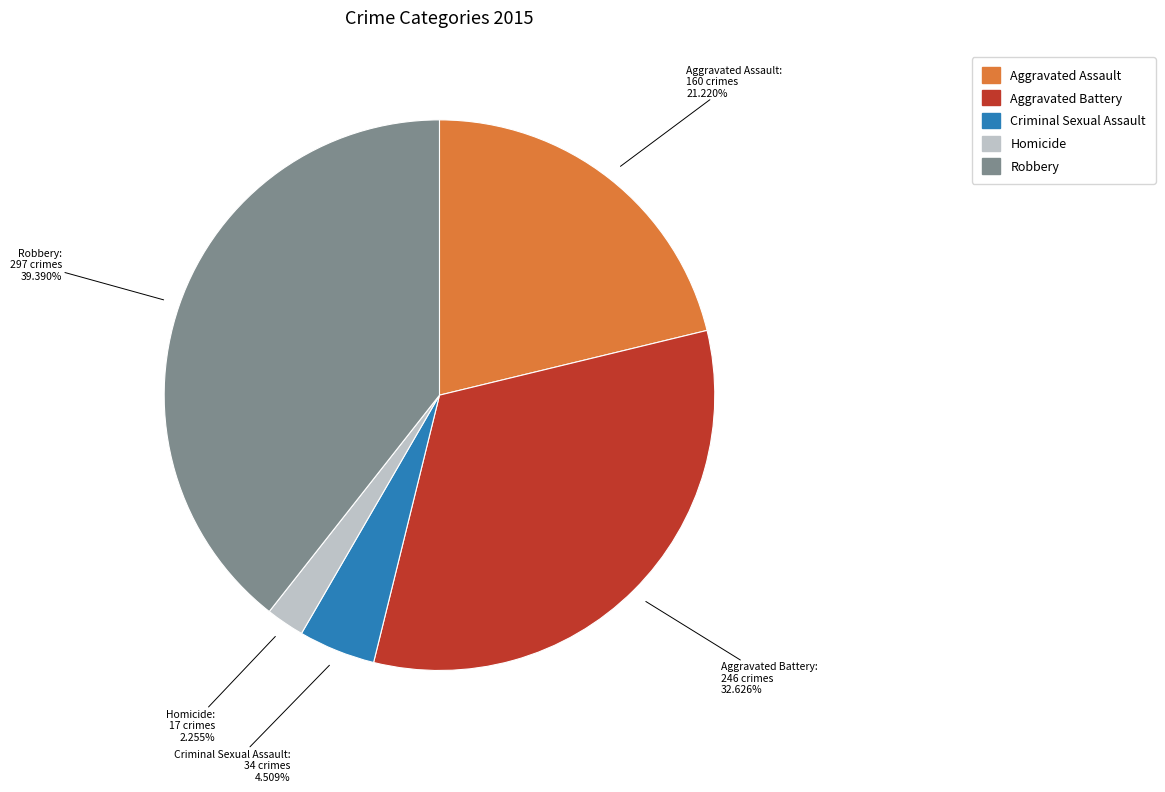

How many segments does this pie chart have?

5